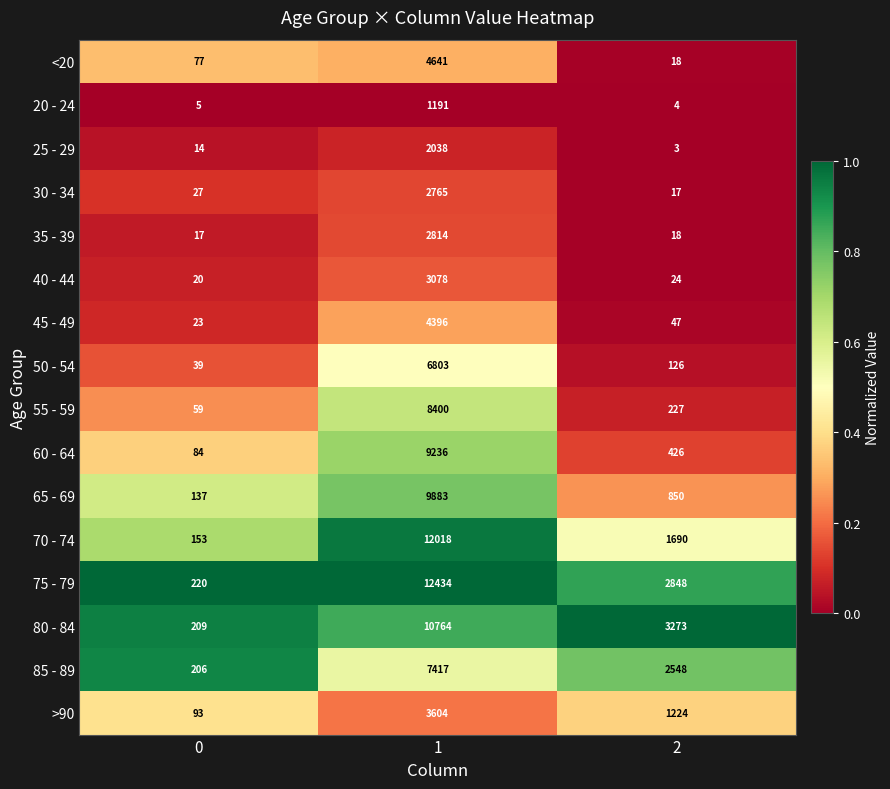

The 70 - 74 series shows 12018 at 1. True or false?

True